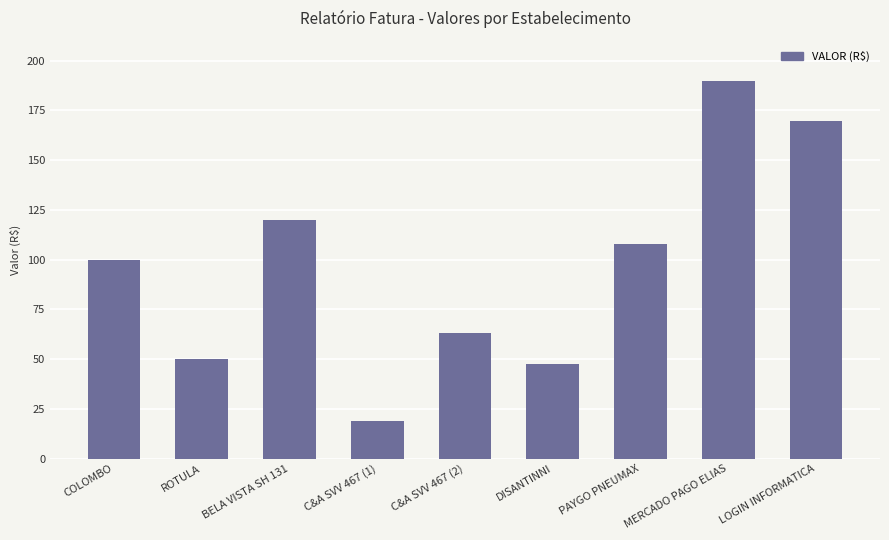

Rank the categories by value from highest to lowest.

MERCADO PAGO ELIAS, LOGIN INFORMATICA, BELA VISTA SH 131, PAYGO PNEUMAX, COLOMBO, C&A SVV 467 (2), ROTULA, DISANTINNI, C&A SVV 467 (1)